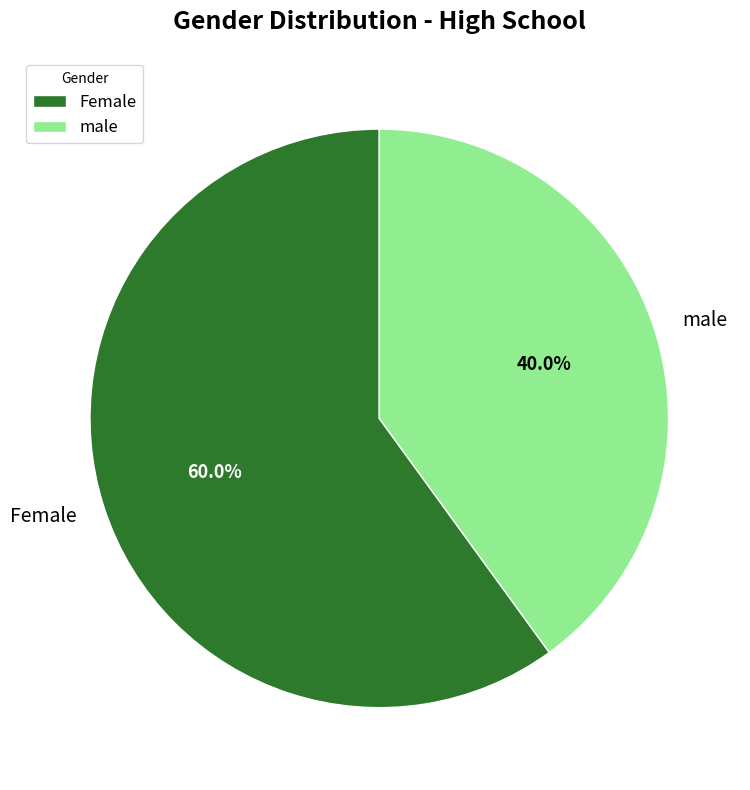

Approximately how many times larger is the value at Female compared to male?

1.5